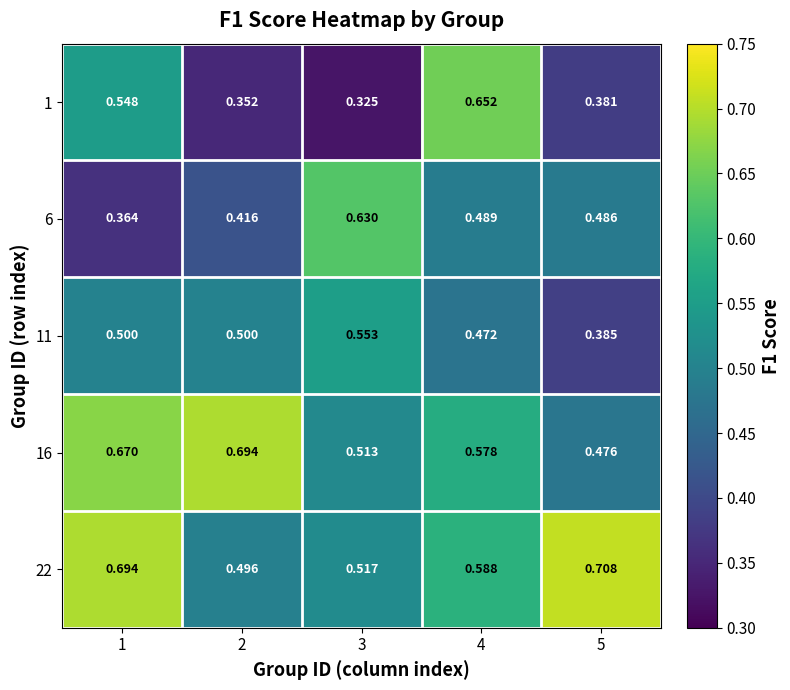

At which category does the chart reach its peak across all series?

5